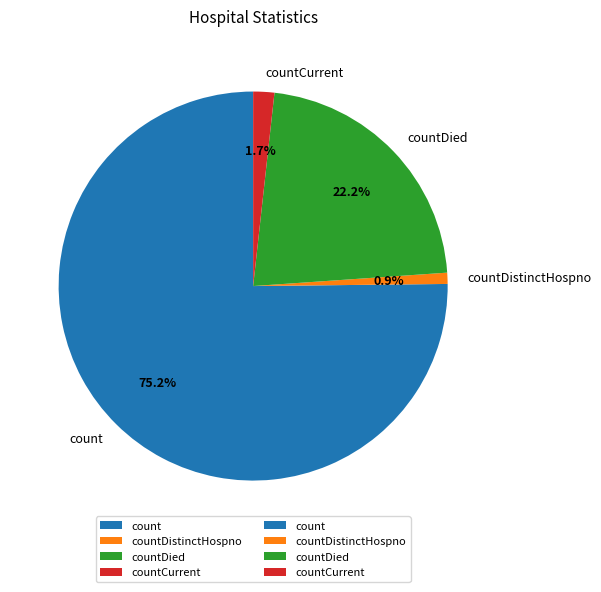

Does any single category account for the majority?

Yes